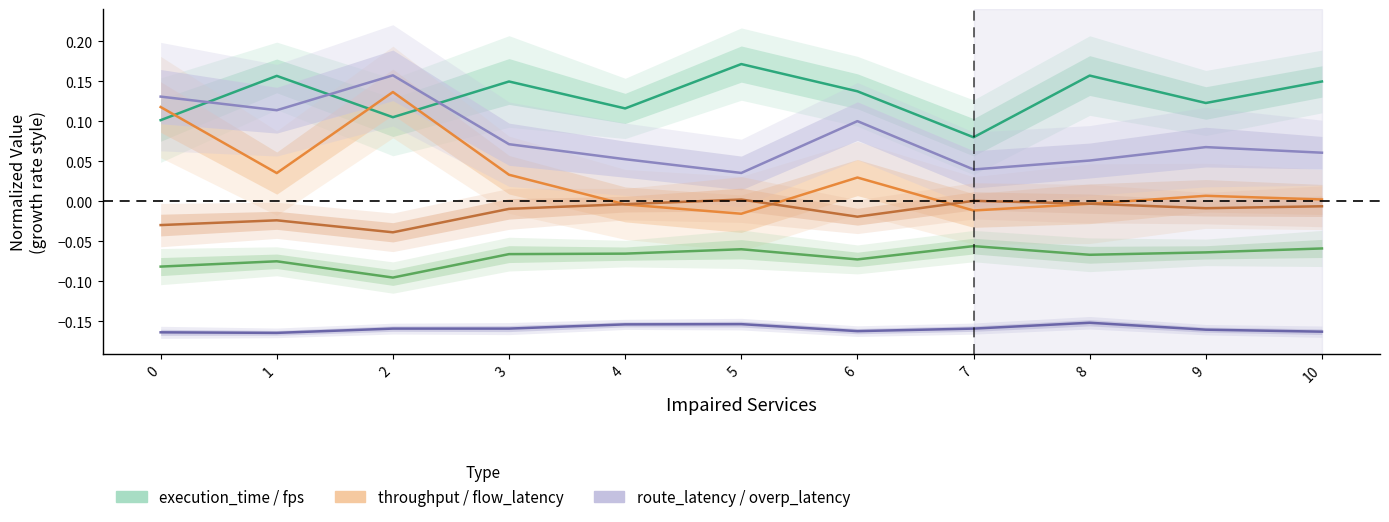

How many series are shown in this chart?

6